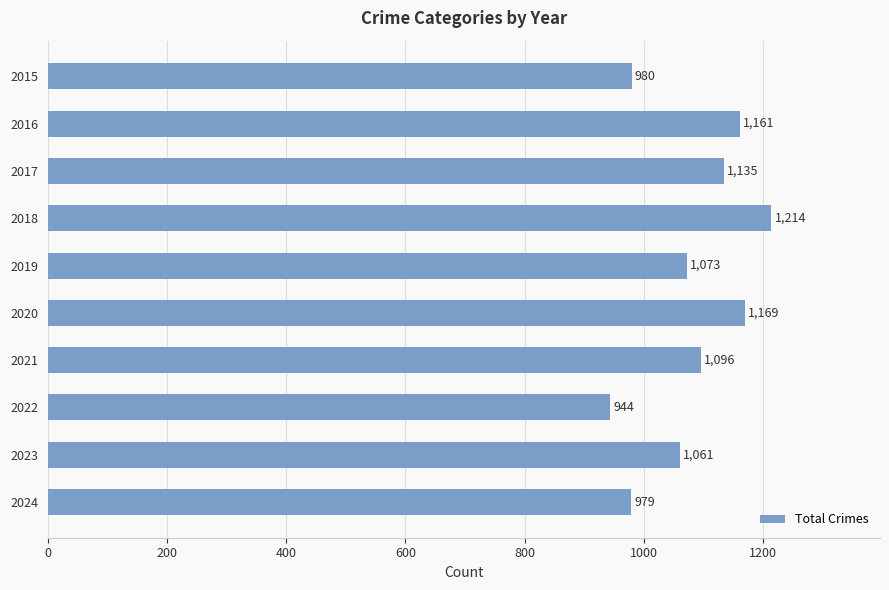

Reading top to bottom, what are all the values shown in this chart?

2015=980	2016=1161	2017=1135	2018=1214	2019=1073	2020=1169	2021=1096	2022=944	2023=1061	2024=979